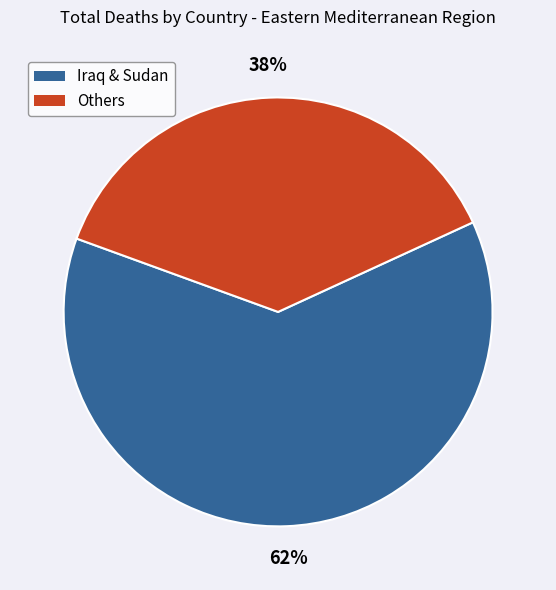

To the nearest percent, what is the average slice percentage?

50%